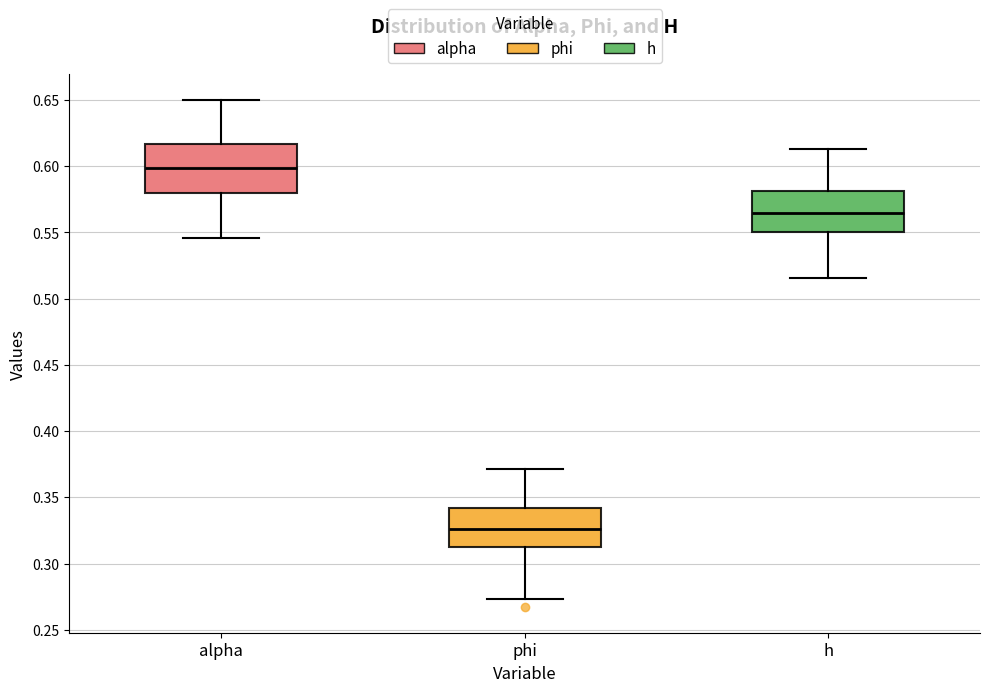

Reading left to right, transcribe this box plot: for each box, give where its median line is, the range the box spans, and where its two whiskers end, as read against the y-axis. The values are not printed on the chart, so give them approximately, as read against the axis.

alpha: median 0.600, box 0.580 to 0.615, whiskers 0.545 to 0.650
phi: median 0.325, box 0.310 to 0.340, whiskers 0.275 to 0.370
h: median 0.565, box 0.550 to 0.580, whiskers 0.515 to 0.615